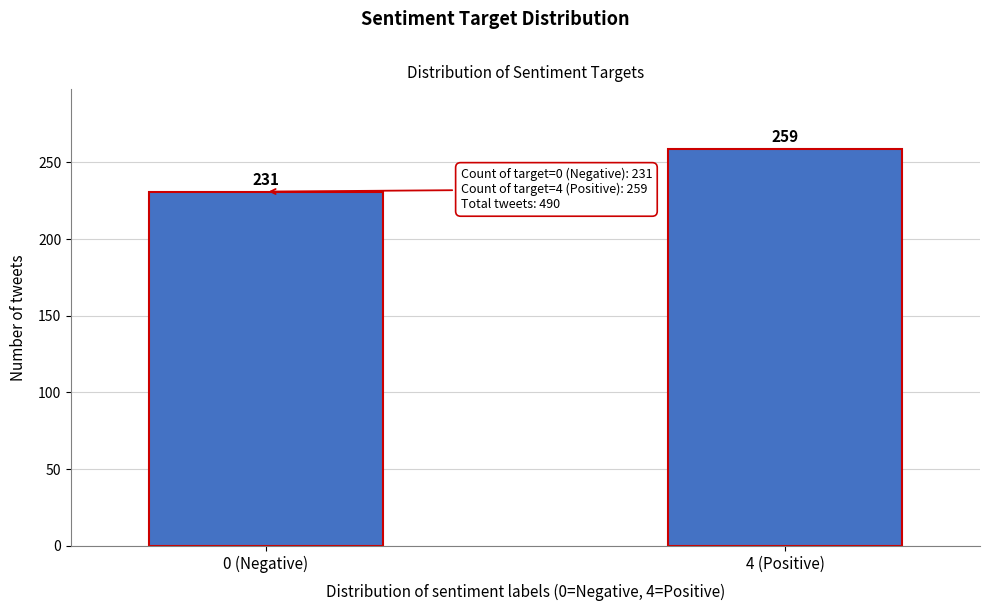

Reading left to right, list all the values displayed in this chart.

231	259